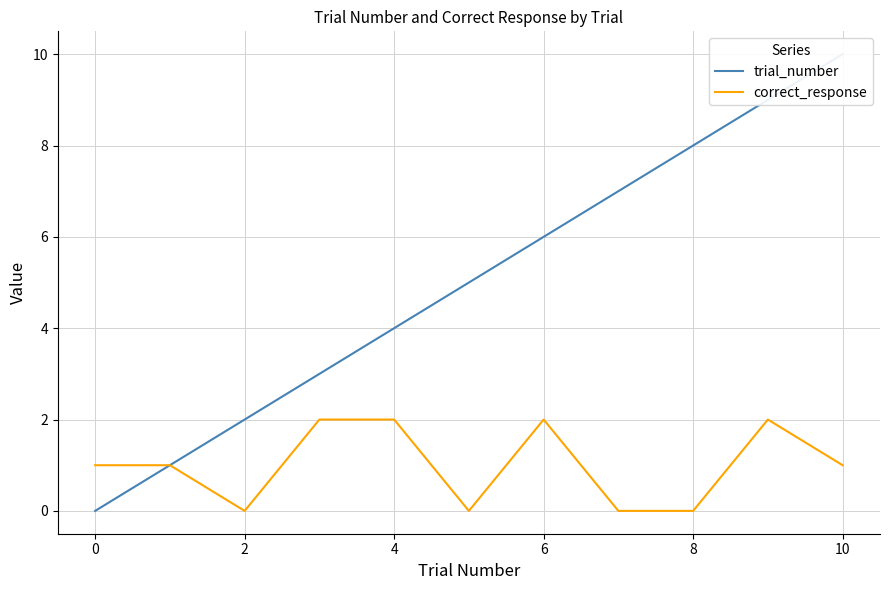

At which category is the sum across all series the highest?

9